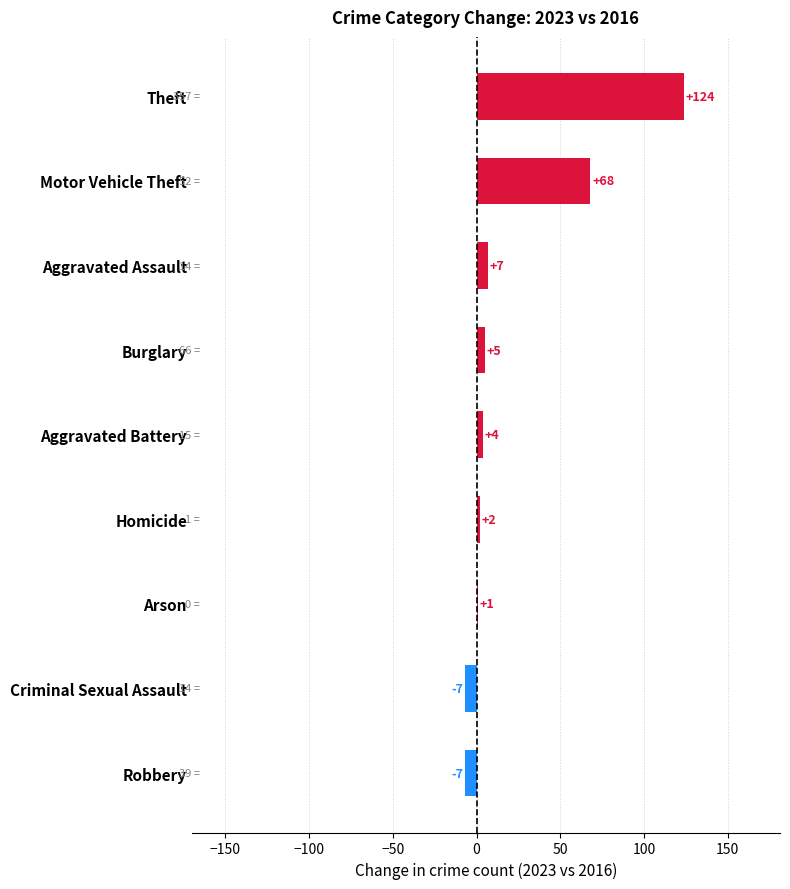

What is the sum of the values at Motor Vehicle Theft and Robbery?

61